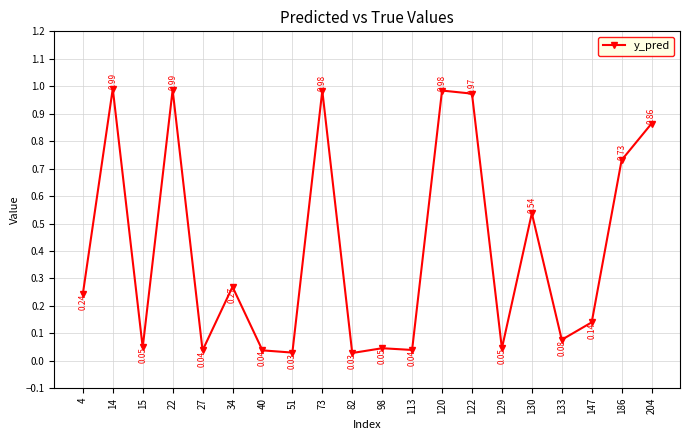

At which category does the data reach its first local peak?

14